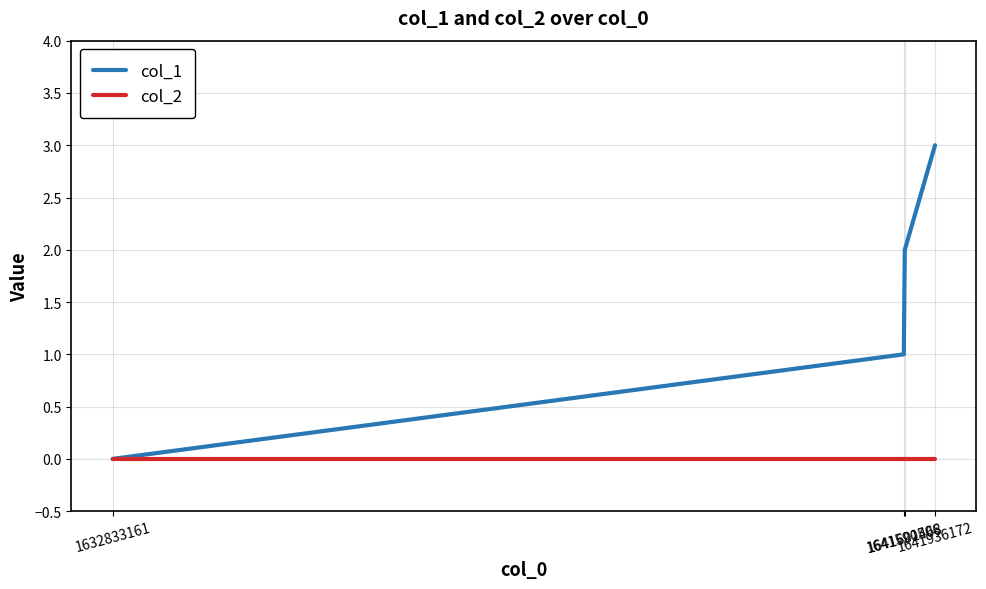

Between 1632833161 and 1641936172, which series saw the biggest shift?

col_1